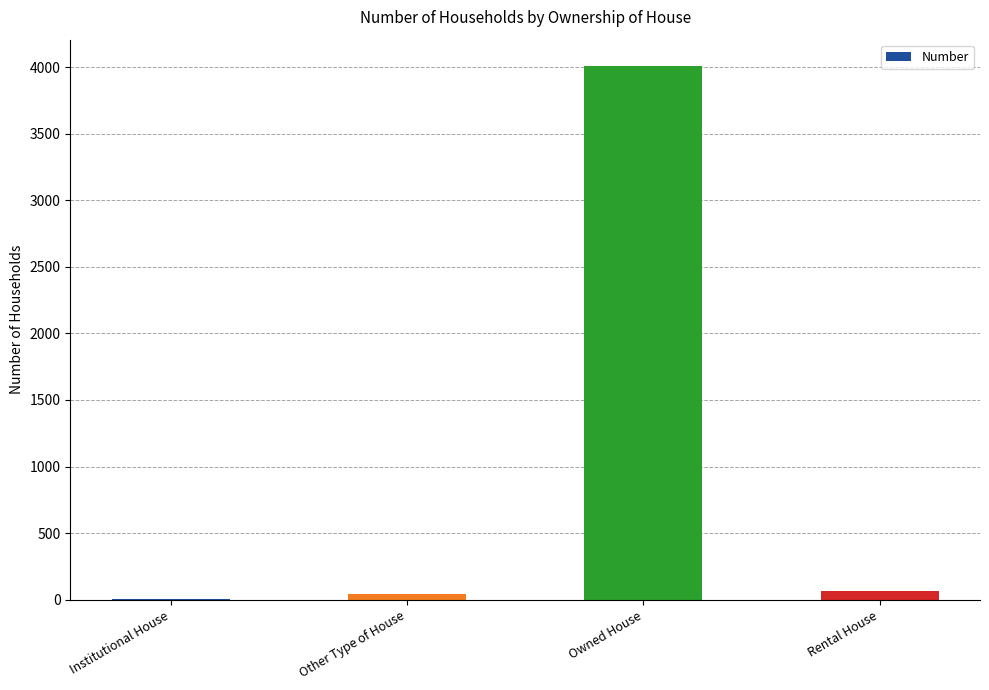

What is the greatest value displayed?

4005